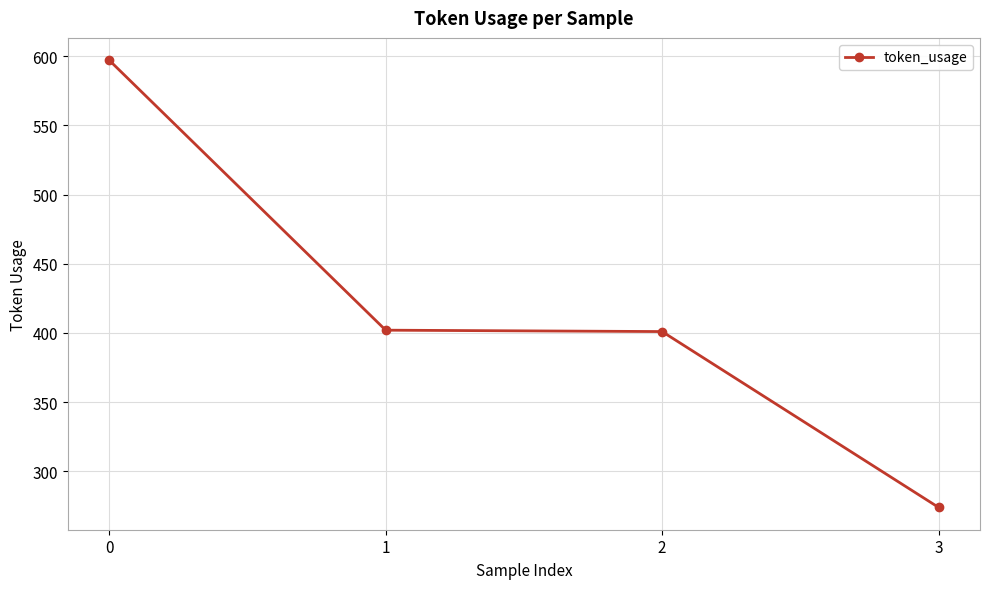

What is the ratio of the value at 3 to the value at 2?

0.7